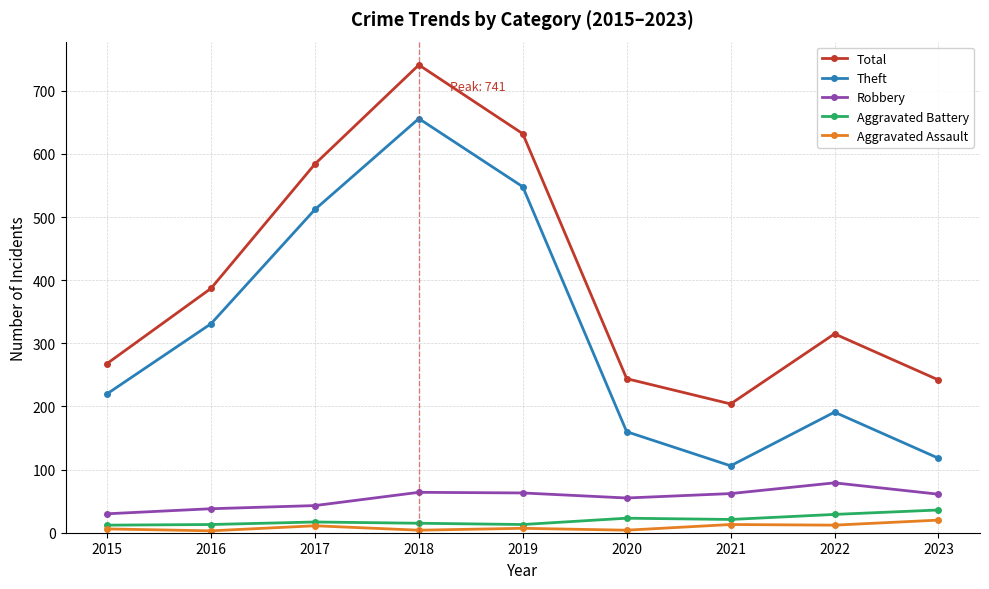

Which series changed the most between 2019 and 2021?

Theft